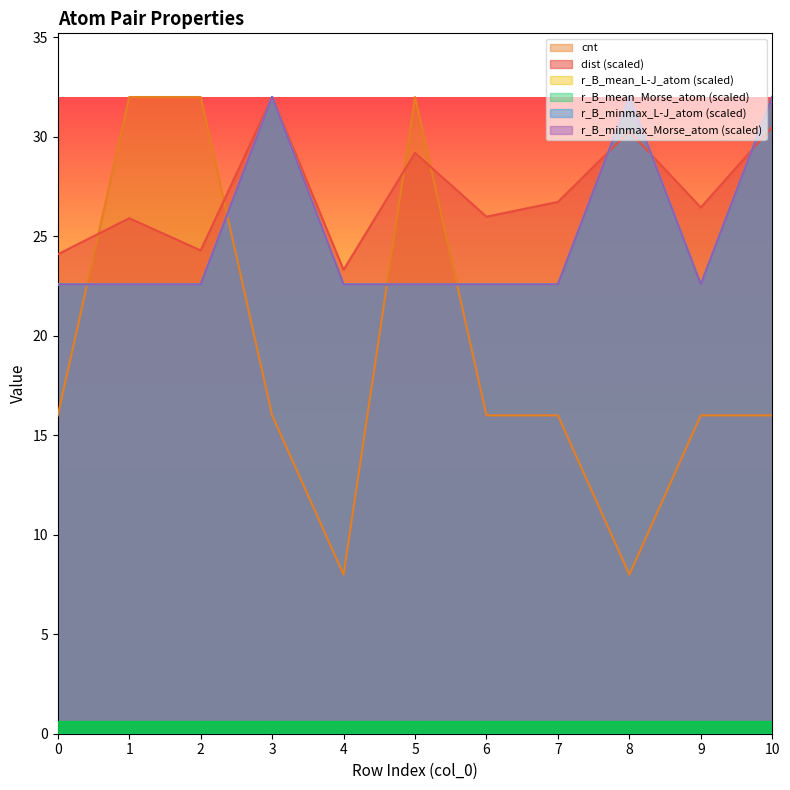

Reading left to right, transcribe all the data shown in this chart.

dist: 24.1	25.9	24.3	32.0	23.3	29.2	26.0	26.7	30.3	26.4	30.5
cnt: 16.0	32.0	32.0	16.0	8.0	32.0	16.0	16.0	8.0	16.0	16.0
r_B_mean_L-J_atom: 22.6	22.6	22.6	32.0	22.6	22.6	22.6	22.6	32.0	22.6	32.0
r_B_mean_Morse_atom: 22.6	22.6	22.6	32.0	22.6	22.6	22.6	22.6	32.0	22.6	32.0
r_B_minmax_L-J_atom: 22.6	22.6	22.6	32.0	22.6	22.6	22.6	22.6	32.0	22.6	32.0
r_B_minmax_Morse_atom: 22.6	22.6	22.6	32.0	22.6	22.6	22.6	22.6	32.0	22.6	32.0